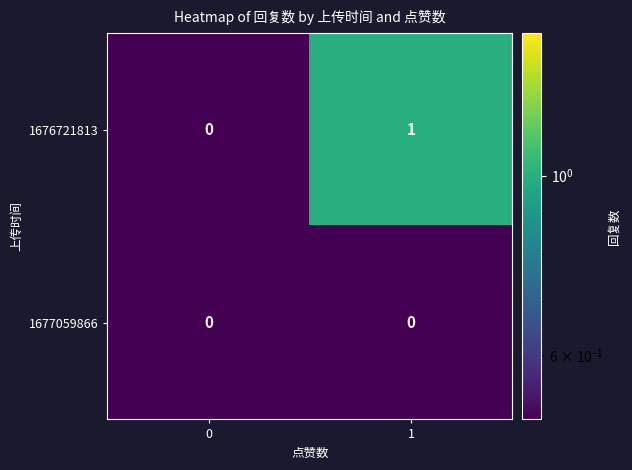

Rank the series by their average value, from highest to lowest.

1676721813, 1677059866